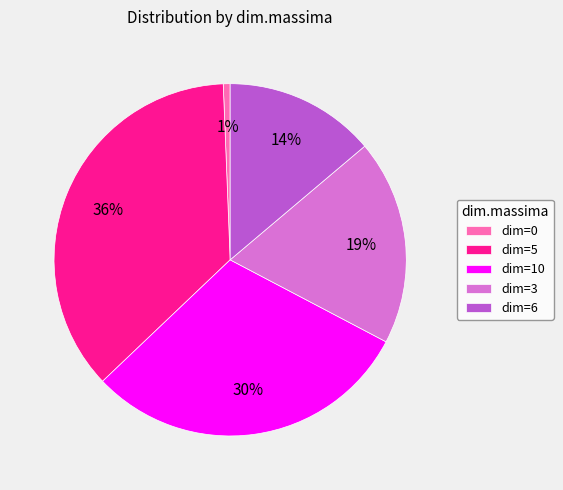

Which has a higher value, dim=5 or dim=3?

dim=5